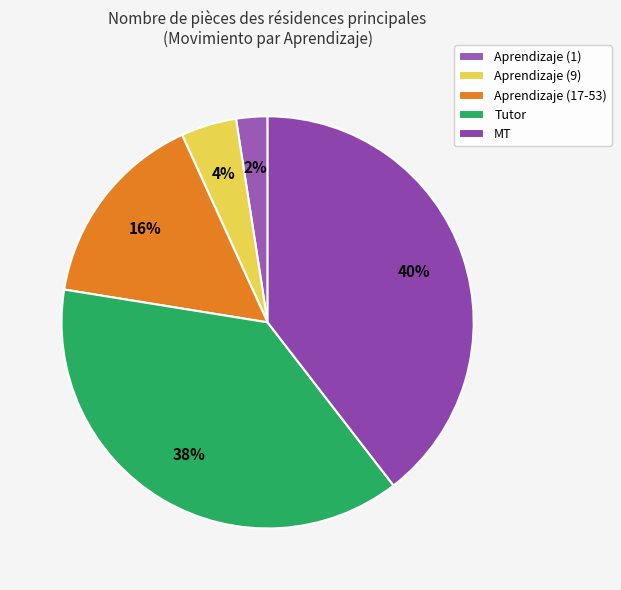

How many segments does this pie chart have?

5